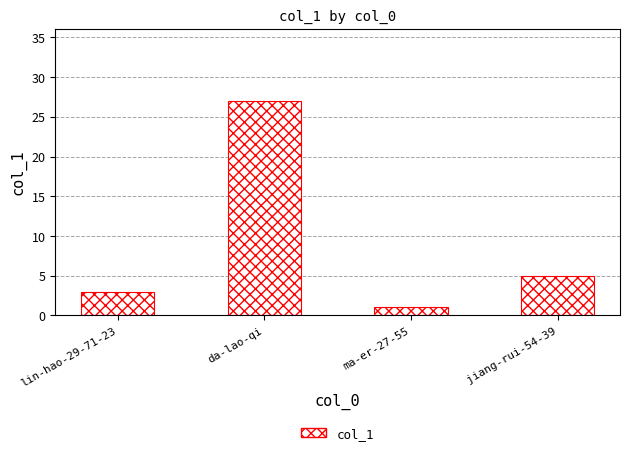

Between da-lao-qi and jiang-rui-54-39, which is larger?

da-lao-qi